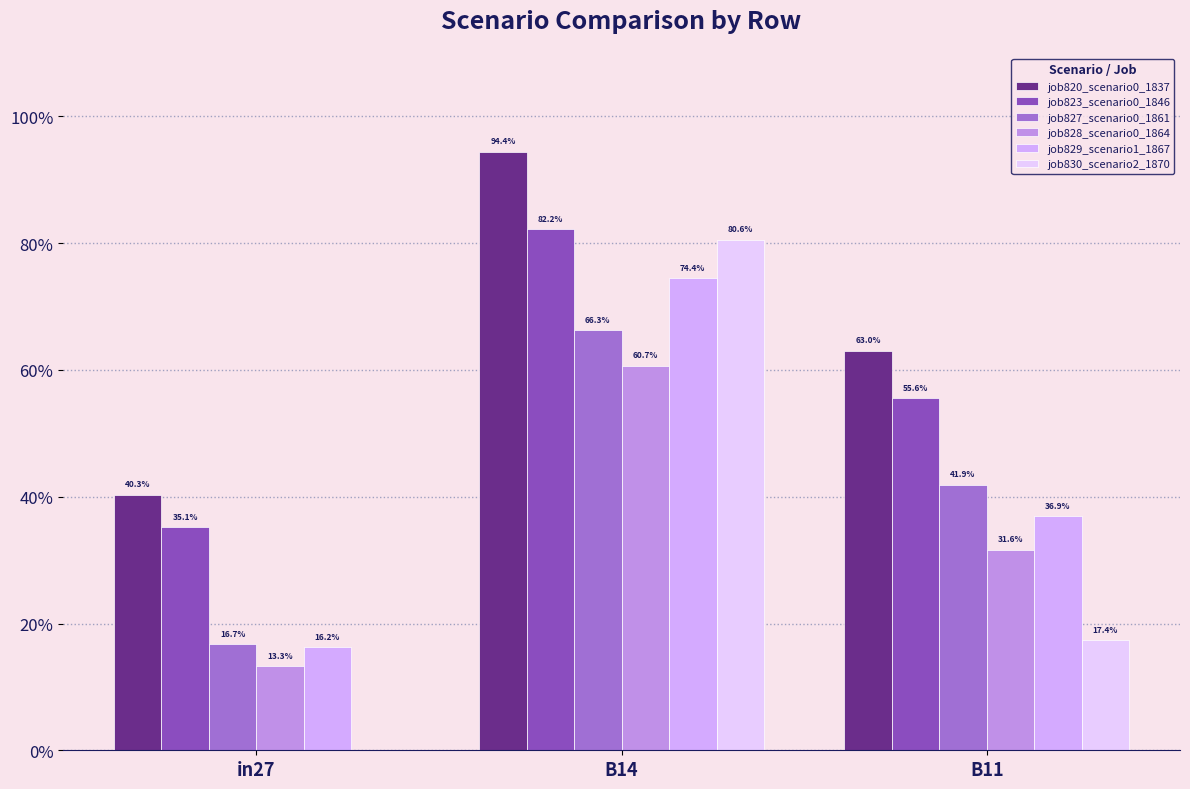

The value of job828_scenario0_1864 at B14 is 1.0. True or false?

False